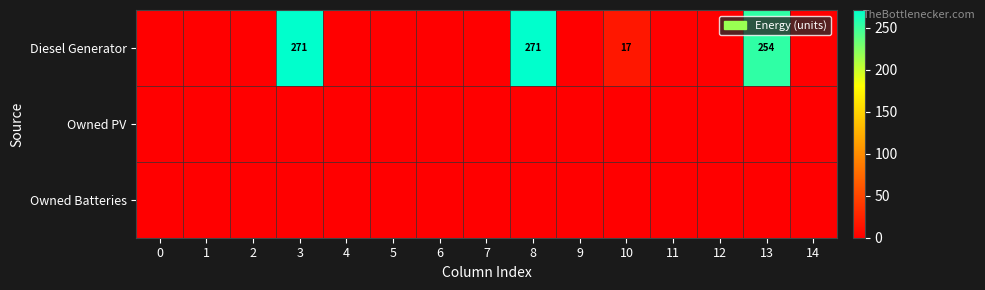

List the series in order of their peak value, lowest first.

Owned PV, Owned Batteries, Diesel Generator